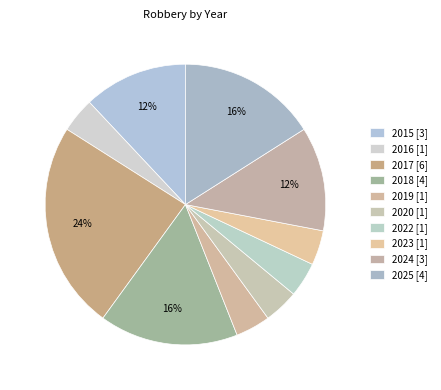

Combined, what portion of the pie is 2018 and 2015?

28.0%